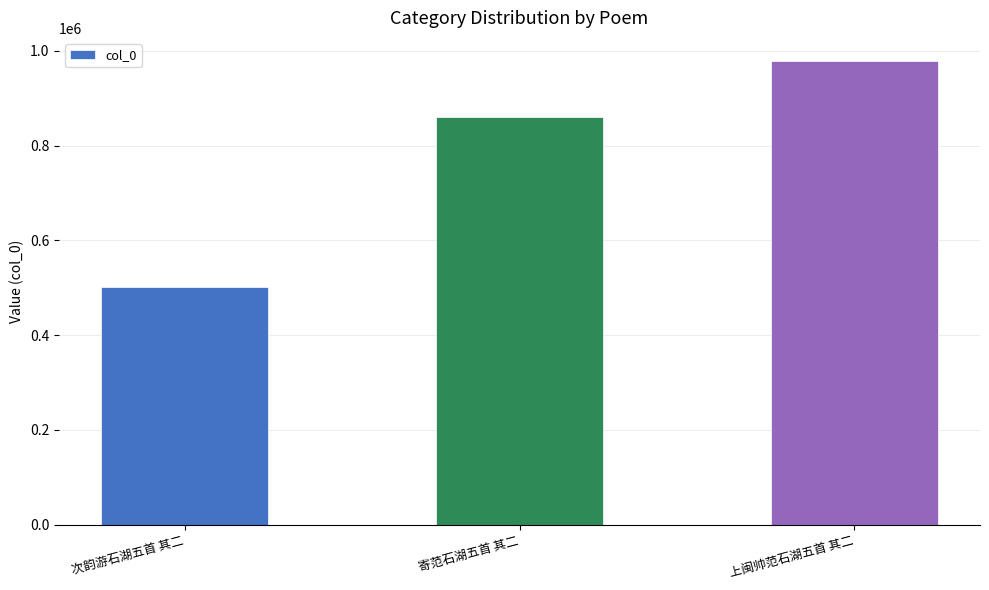

Reading right to left, extract all data points from this chart.

978406	860321	502026